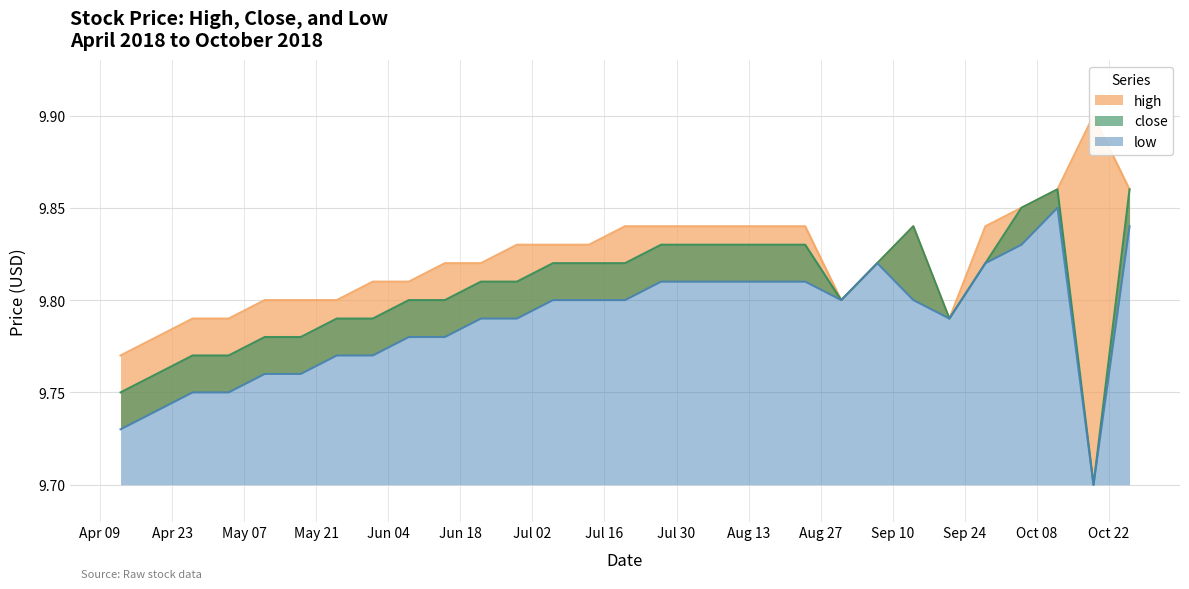

How many high values are between 9 and 10?

29